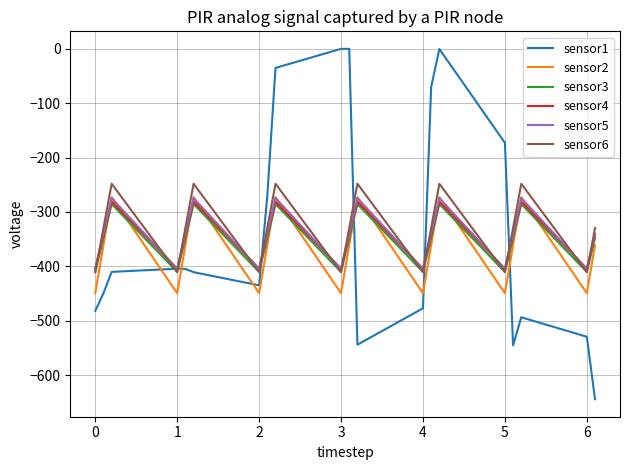

Which series has the largest range (max minus min)?

sensor1